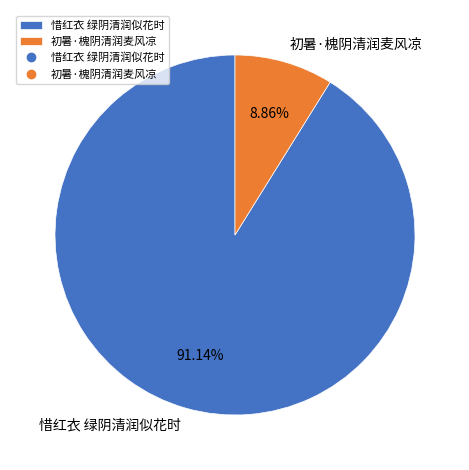

What percentage is NOT represented by 初暑·槐阴清润麦风凉?

91.1%